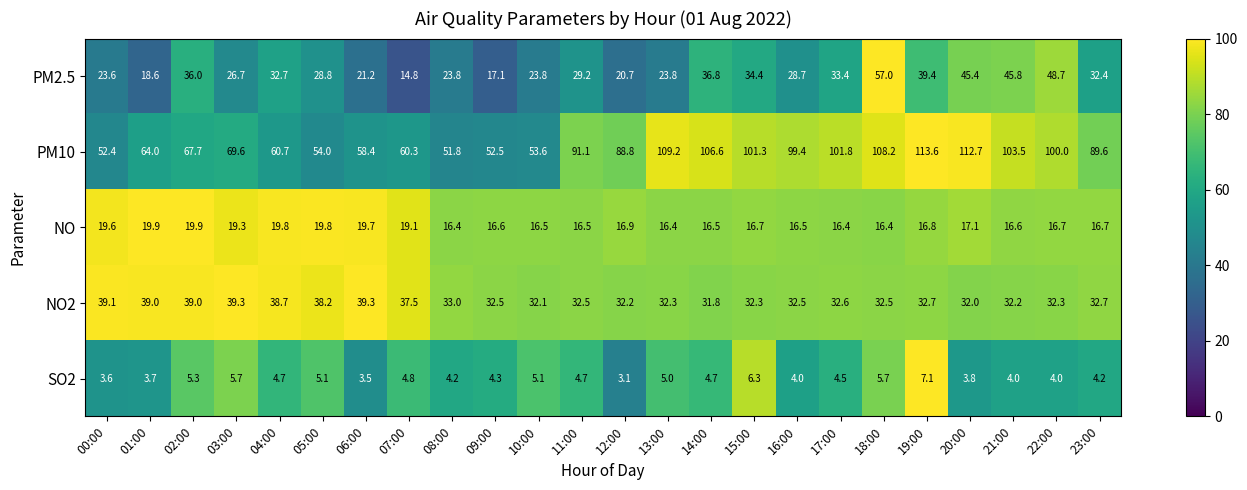

Is it true that PM10 equals 92.1 at 08:00?

False